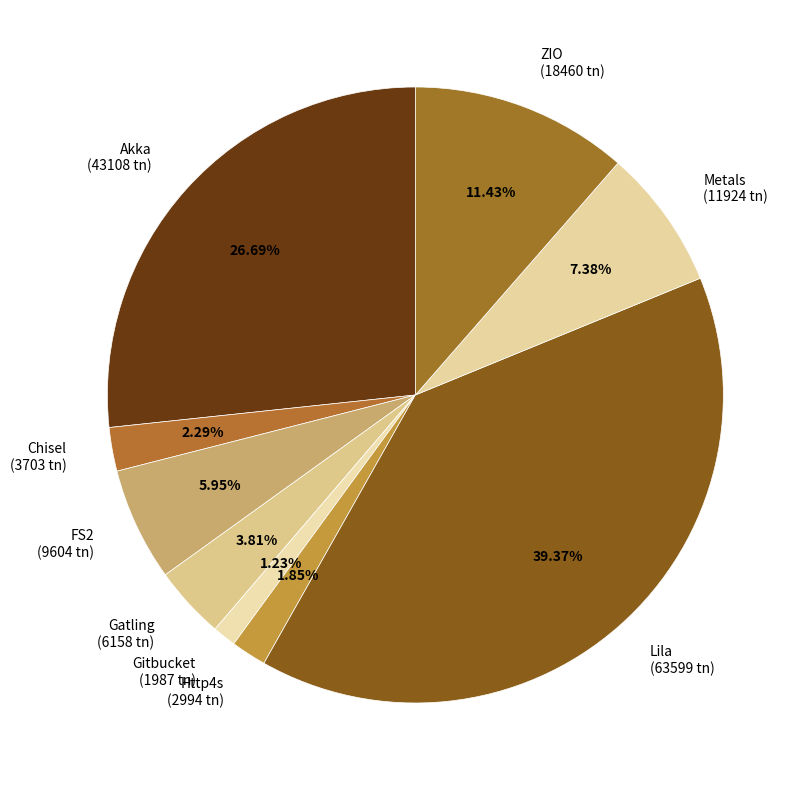

To the nearest percent, what is the difference between the largest and smallest slice percentages?

38%